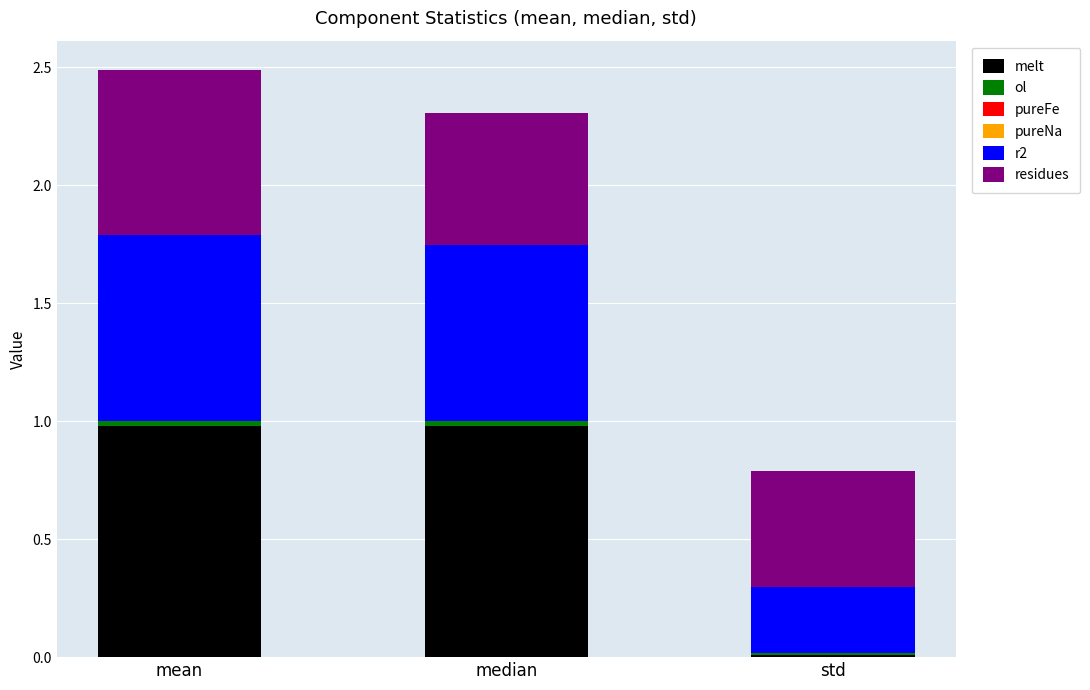

Are the bars horizontal?

No